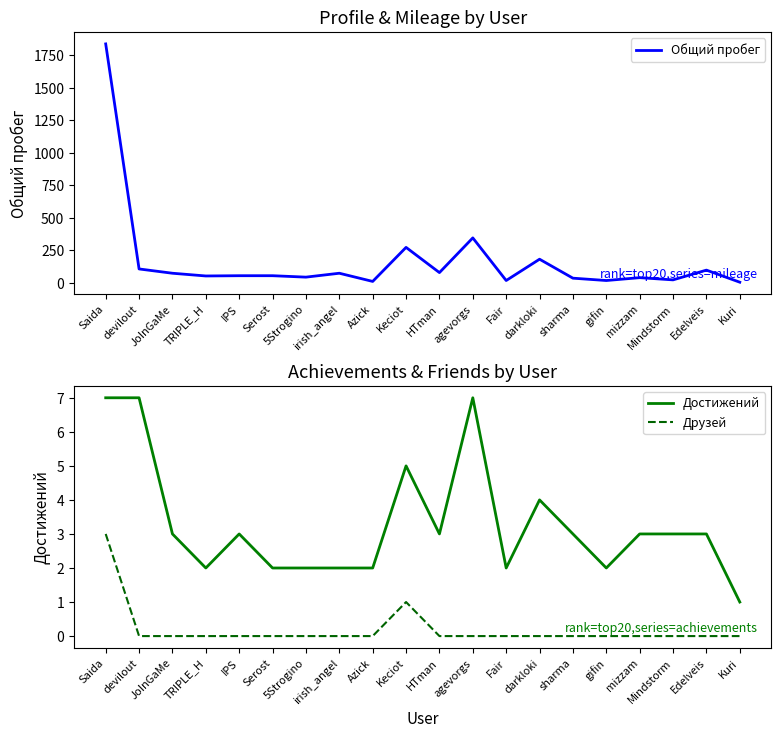

At how many categories does at least one series exceed 1018?

1